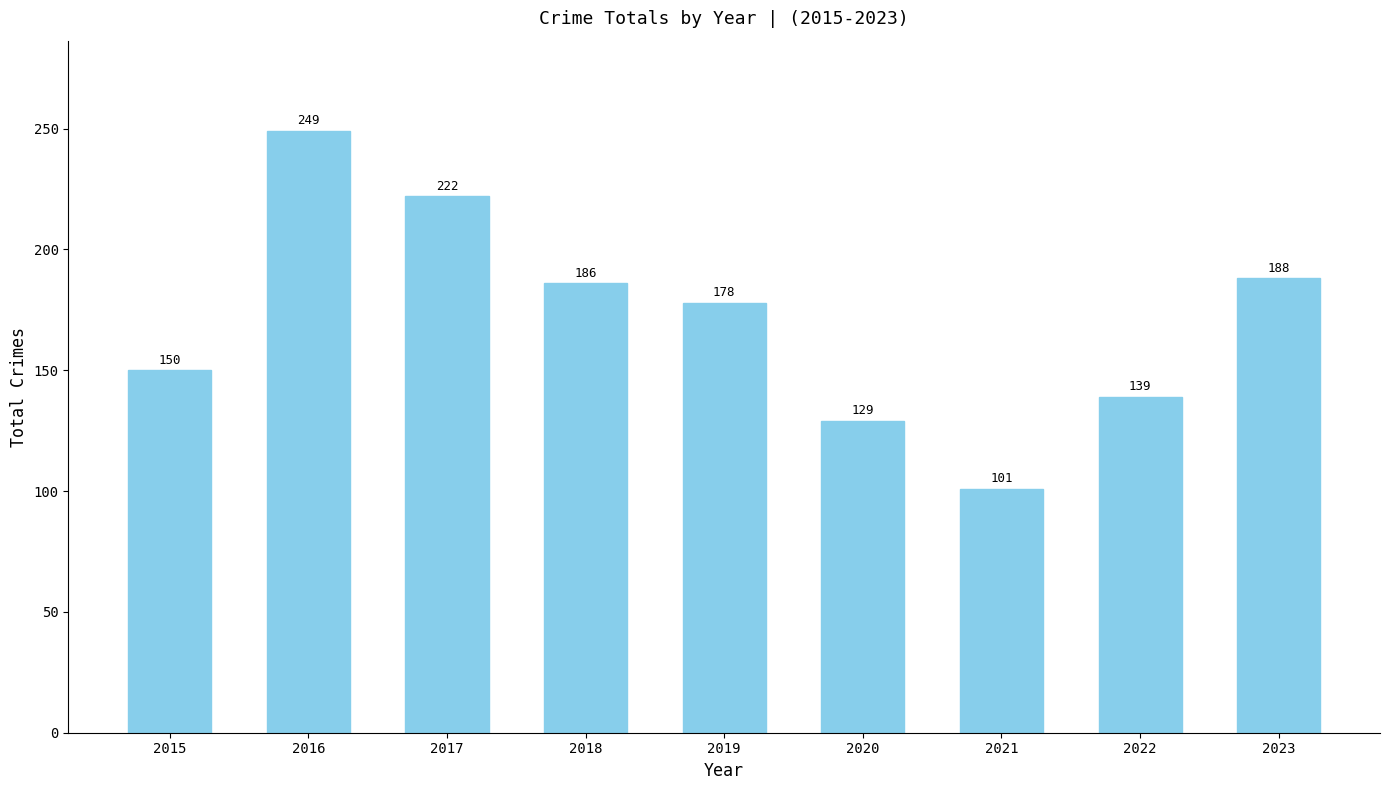

Between 2016 and 2021, which is larger?

2016